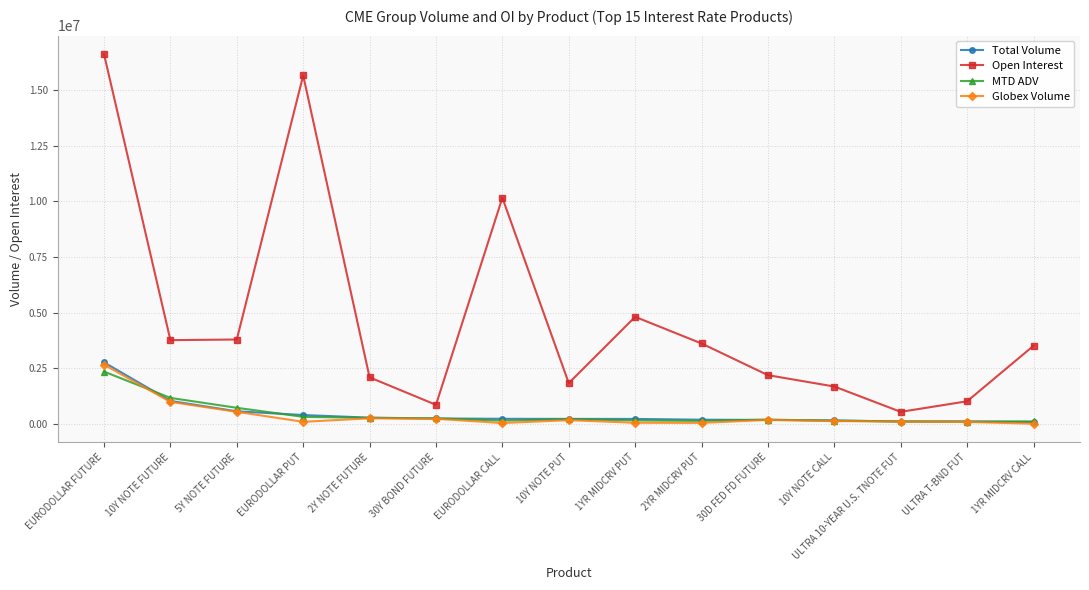

What is the difference between the maximum and second lowest values in the MTD ADV series?

2239553